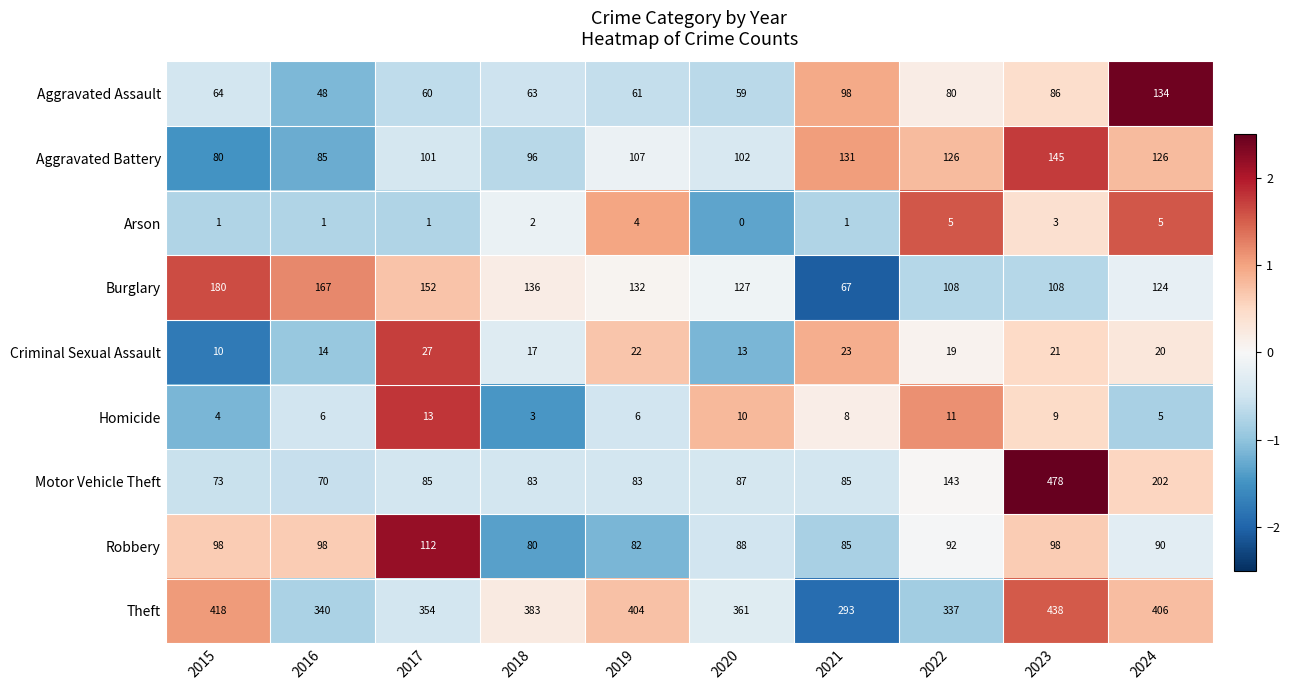

How many series are shown in this chart?

9